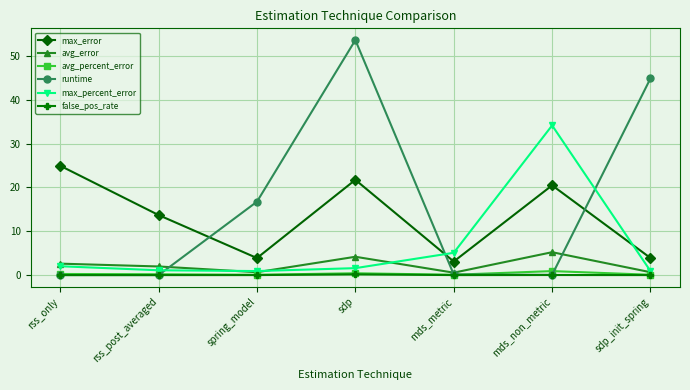

True or false: avg_error and max_error cross at least once.

False